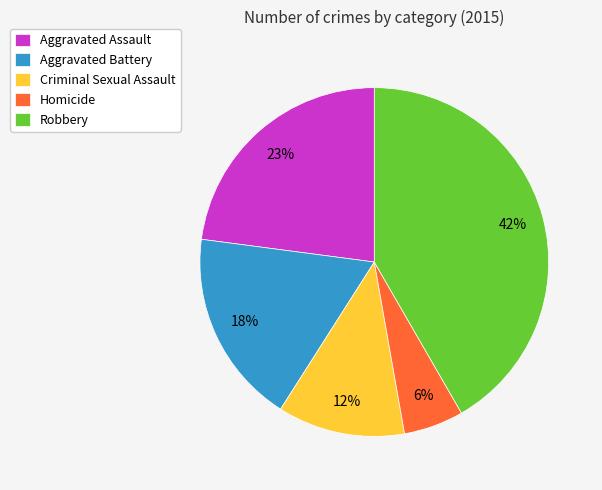

Is it true that Homicide is 6% of the pie?

True